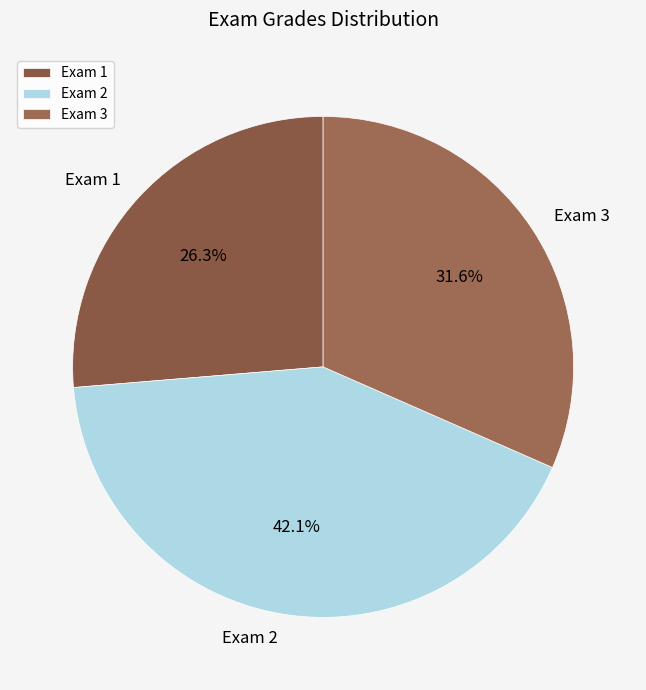

Does Exam 1 account for over 50% of the chart?

No